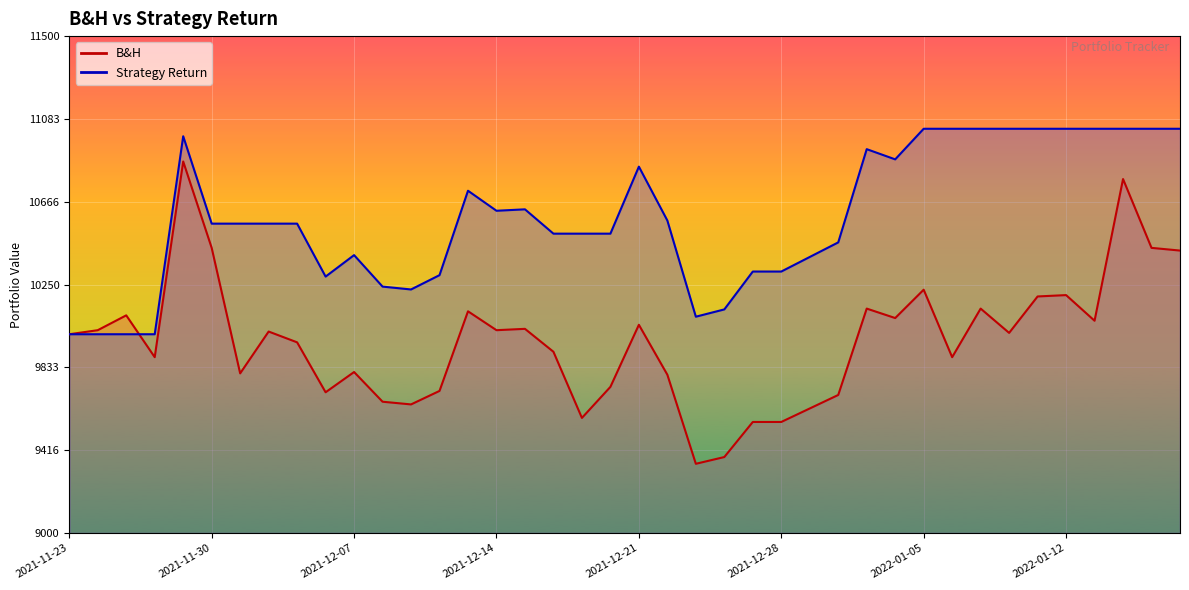

Count the number of categories in the chart.

40